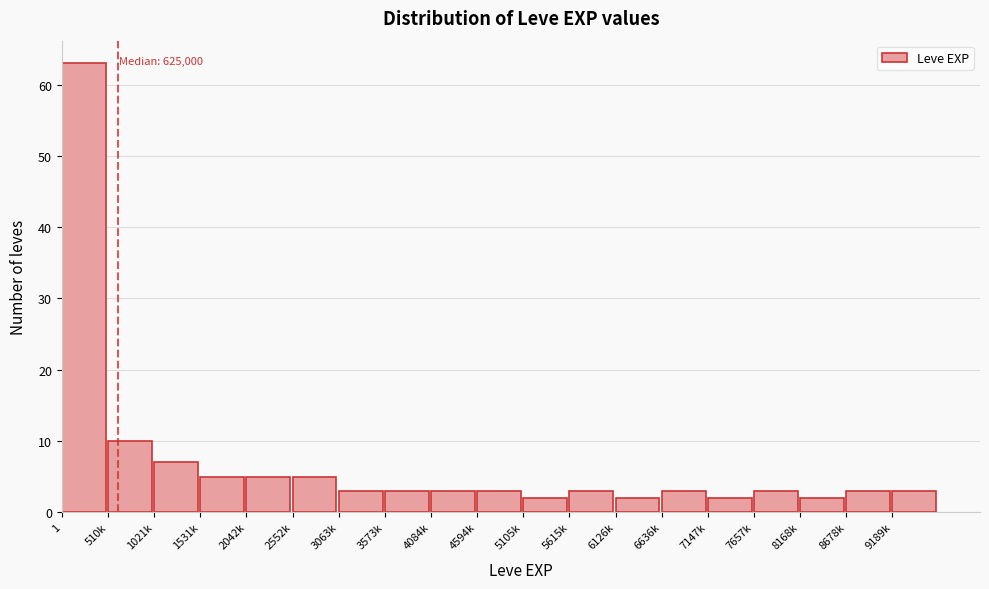

Reading left to right, list all the values displayed in this chart.

63	10	7	5	5	5	3	3	3	3	2	3	2	3	2	3	2	3	3